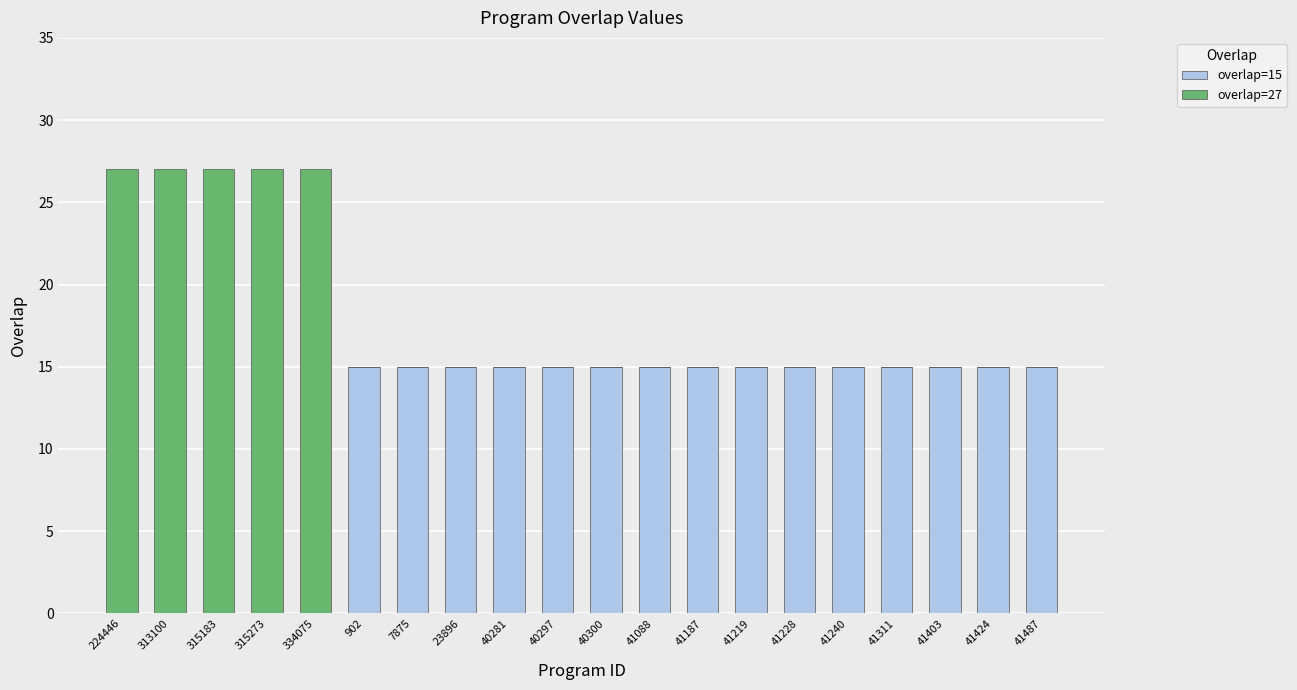

The overlap=15 series shows 23 at 40281. True or false?

False